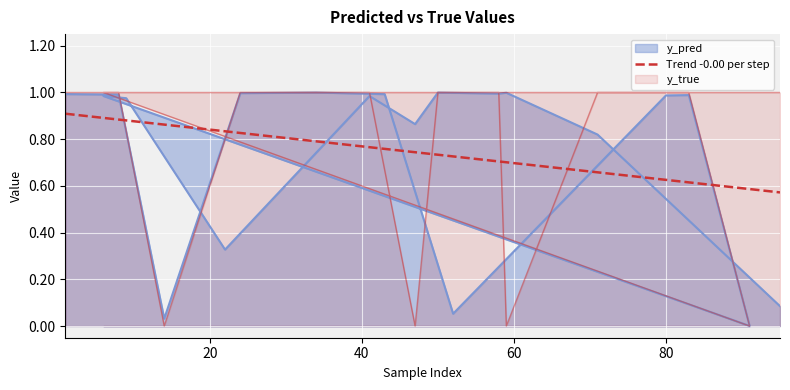

Does the chart display data point markers on the line(s)?

No